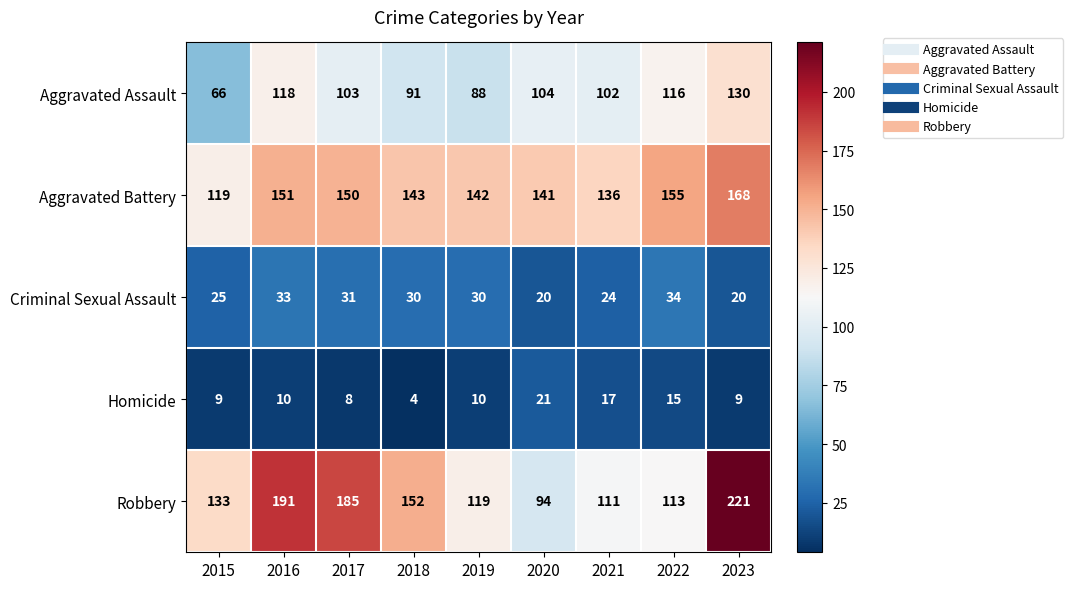

List the series in order of their peak value, lowest first.

Homicide, Criminal Sexual Assault, Aggravated Assault, Aggravated Battery, Robbery